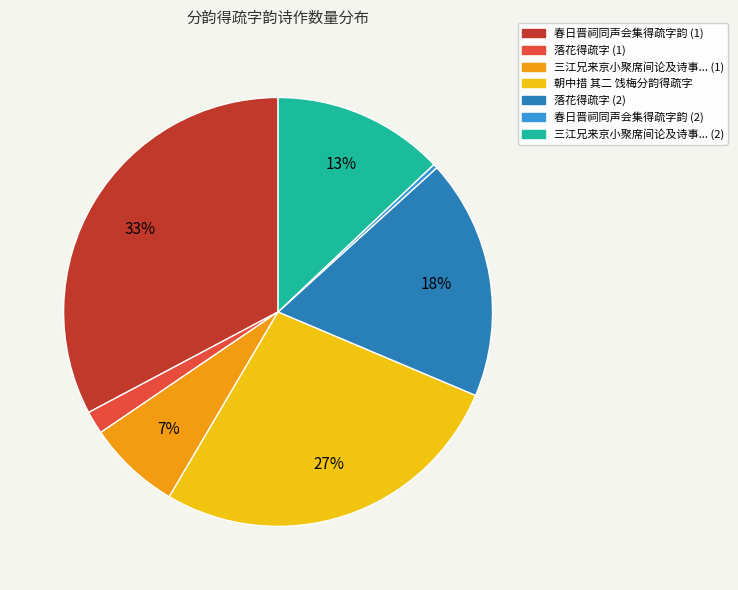

Does any single category account for the majority?

No